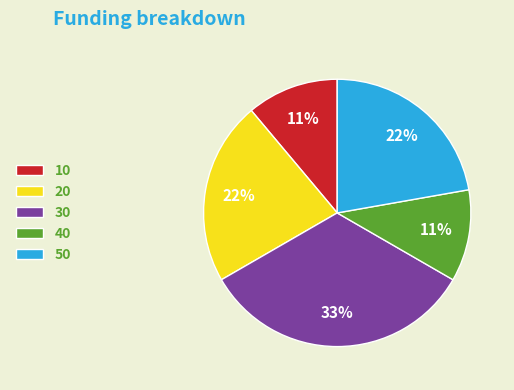

Does 10 account for over 50% of the chart?

No